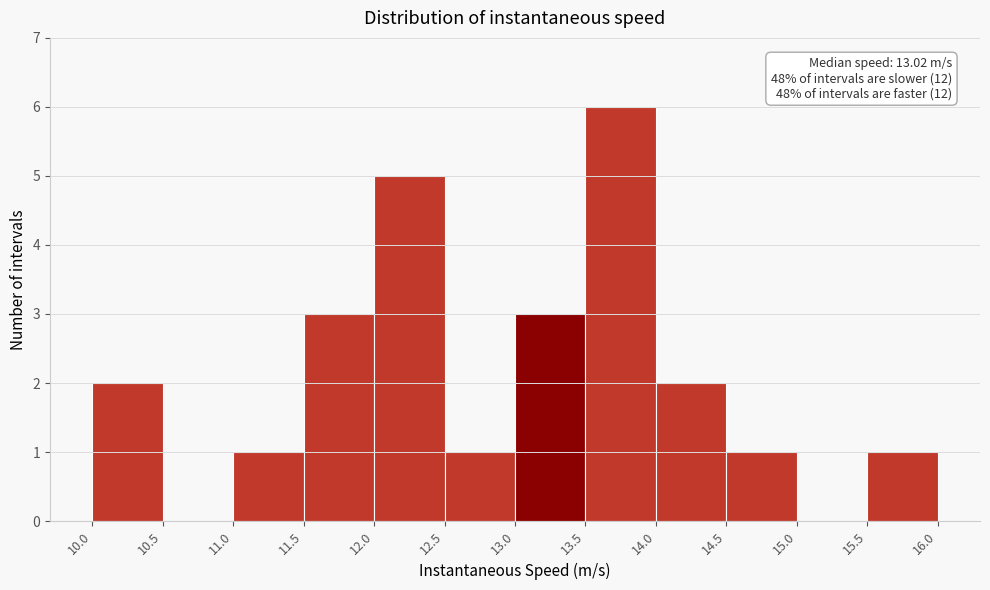

Which range on the x-axis has the tallest bar?

13.5 to 14.0